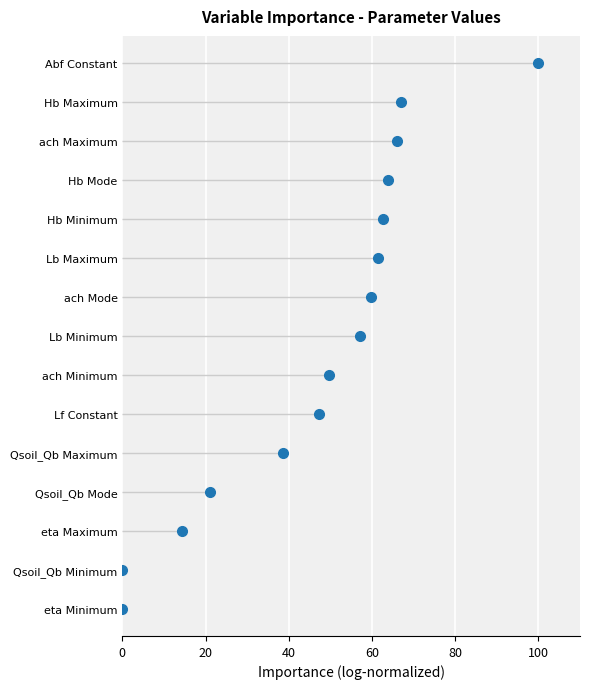

Which has a higher value, 20 or 80?

80